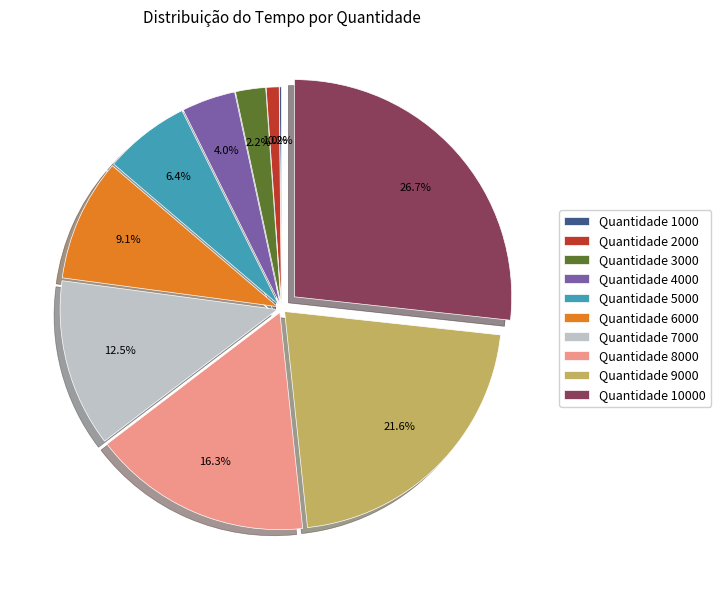

What portion of the pie excludes Quantidade 7000?

87.5%